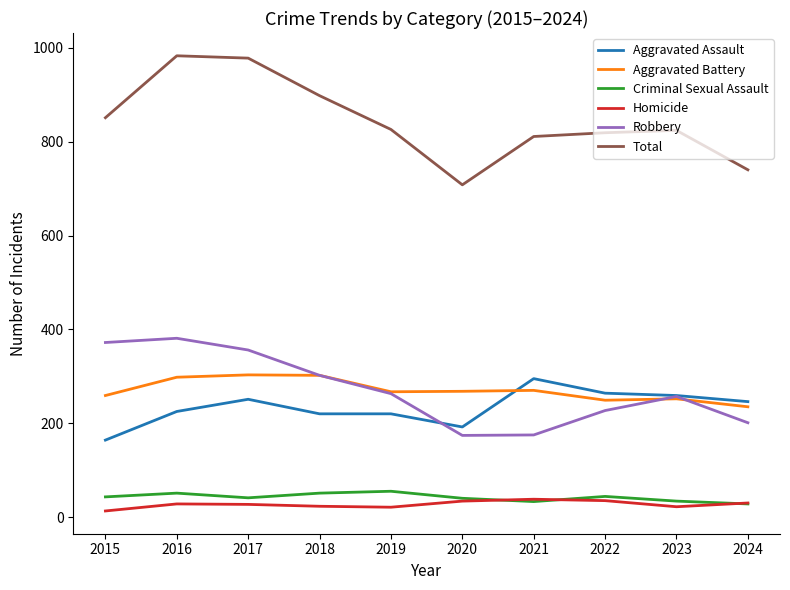

After their last crossing, which series has the higher values: Aggravated Assault or Aggravated Battery?

Aggravated Assault